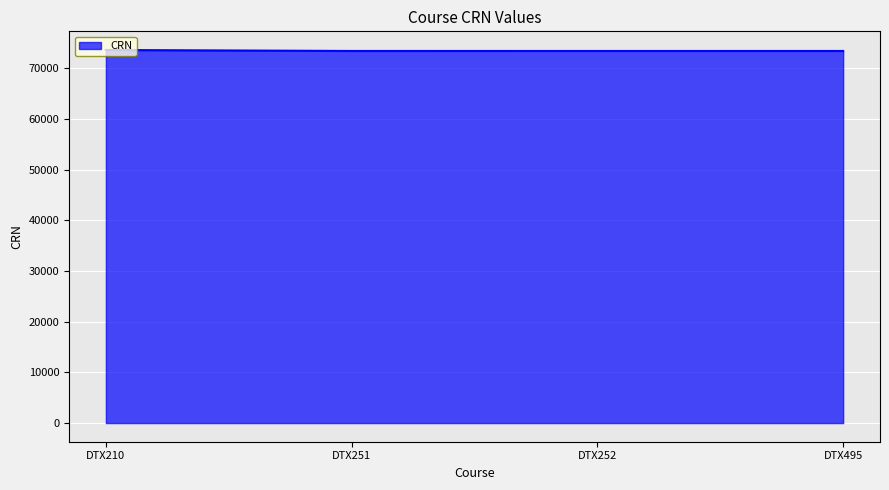

What is the smallest value displayed?

73425